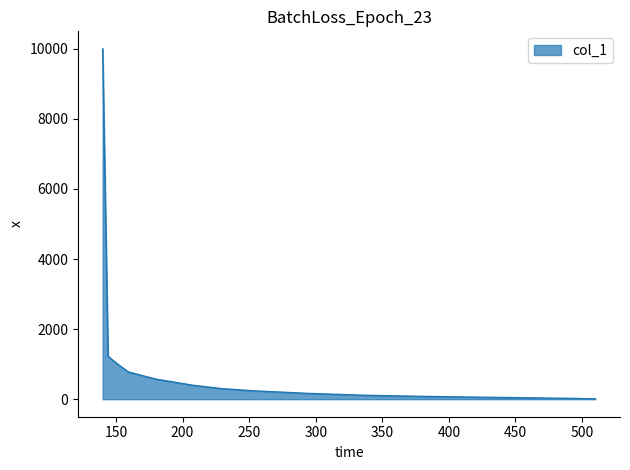

What is the minimum value shown in the chart?

10.0